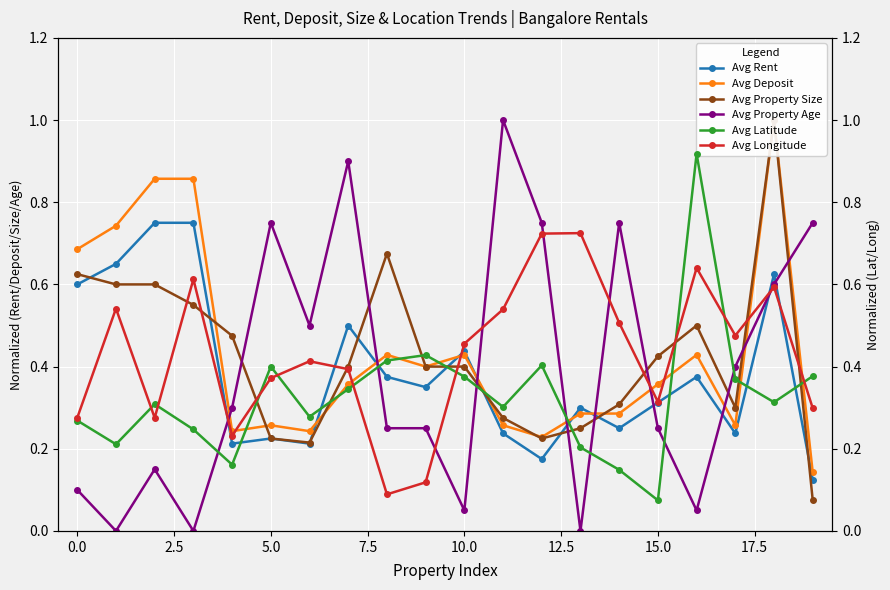

True or false: Avg Property Age has a value of 0.1 at 15.0.

False